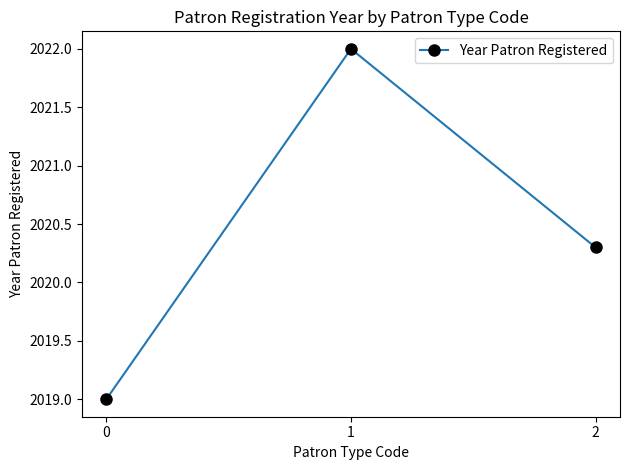

What is the smallest value displayed?

2019.0